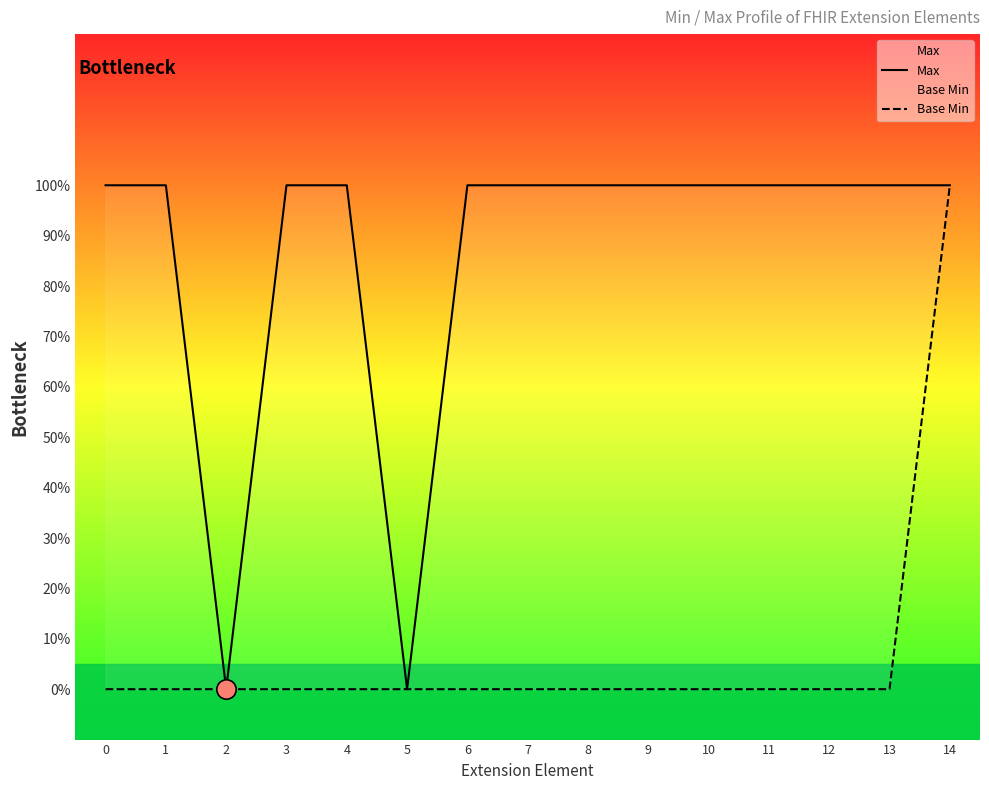

The Base Min series shows 0 at 11. True or false?

True